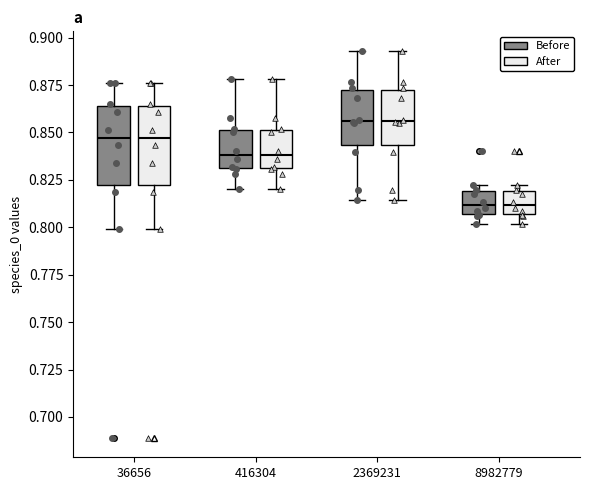

Reading left to right, transcribe this box plot: for each box, give where its median line is, the range the box spans, and where its two whiskers end, as read against the y-axis. The values are not printed on the chart, so give them approximately, as read against the axis.

36656 (Before): median 0.845, box 0.820 to 0.865, whiskers 0.800 to 0.875
36656 (After): median 0.845, box 0.820 to 0.865, whiskers 0.800 to 0.875
416304 (Before): median 0.840, box 0.830 to 0.850, whiskers 0.820 to 0.880
416304 (After): median 0.840, box 0.830 to 0.850, whiskers 0.820 to 0.880
2369231 (Before): median 0.855, box 0.845 to 0.870, whiskers 0.815 to 0.895
2369231 (After): median 0.855, box 0.845 to 0.870, whiskers 0.815 to 0.895
8982779 (Before): median 0.810, box 0.805 to 0.820, whiskers 0.800 to 0.820 (just above the box's upper edge)
8982779 (After): median 0.810, box 0.805 to 0.820, whiskers 0.800 to 0.820 (just above the box's upper edge)